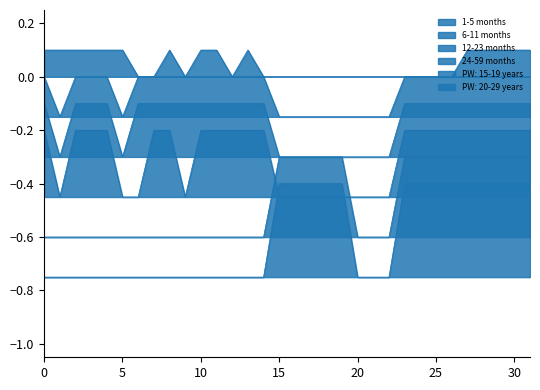

What are all the series names shown in the legend?

1-5 months, 6-11 months, 12-23 months, 24-59 months, PW: 15-19 years, PW: 20-29 years